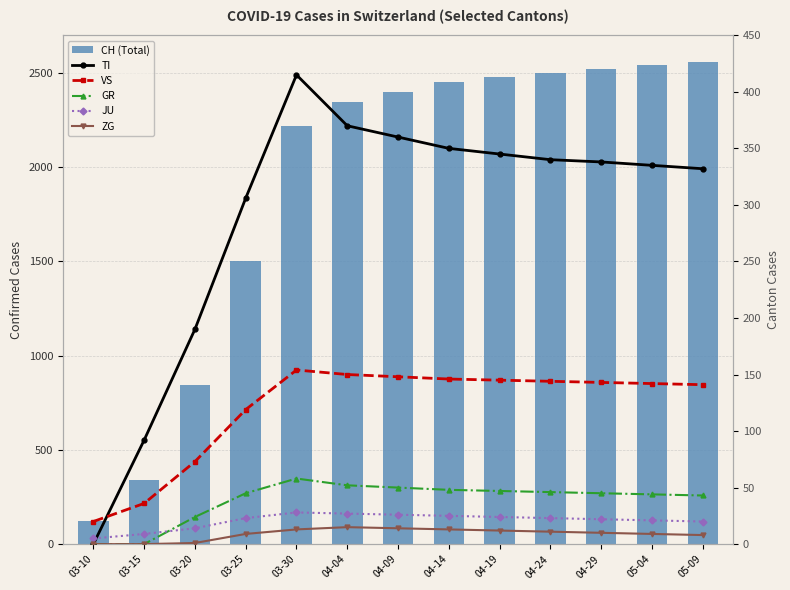

Which series has the largest total across all categories?

CH (Total)